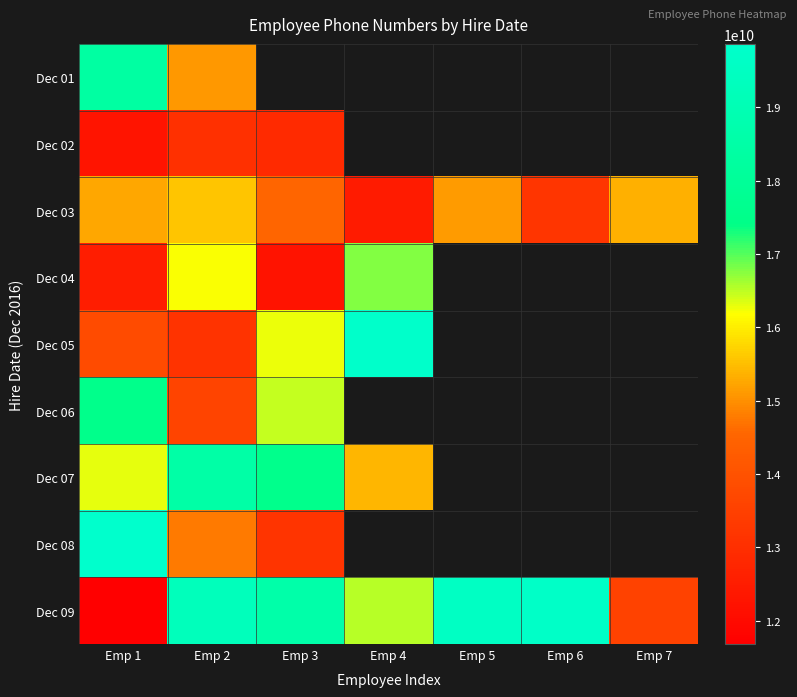

Count the number of data series in this chart.

9